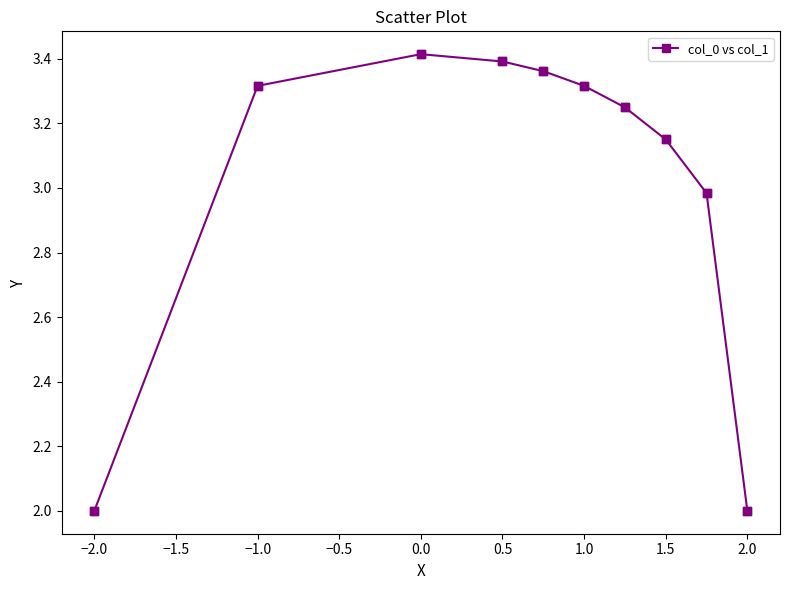

True or false: there are more than 2 points higher than both neighbors.

False